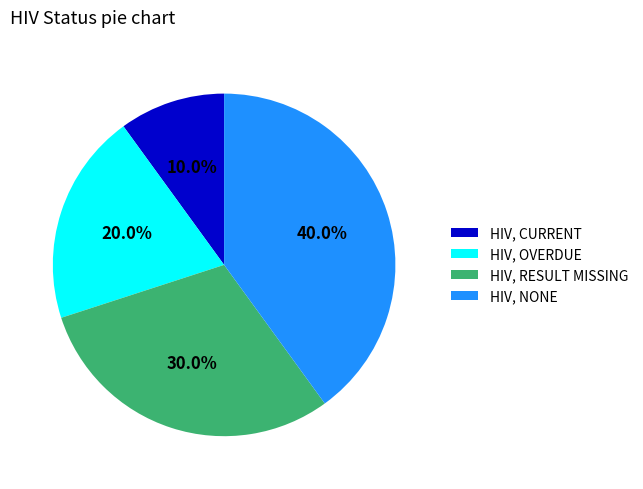

Do HIV, RESULT MISSING and HIV, CURRENT together represent more than half of the pie?

No